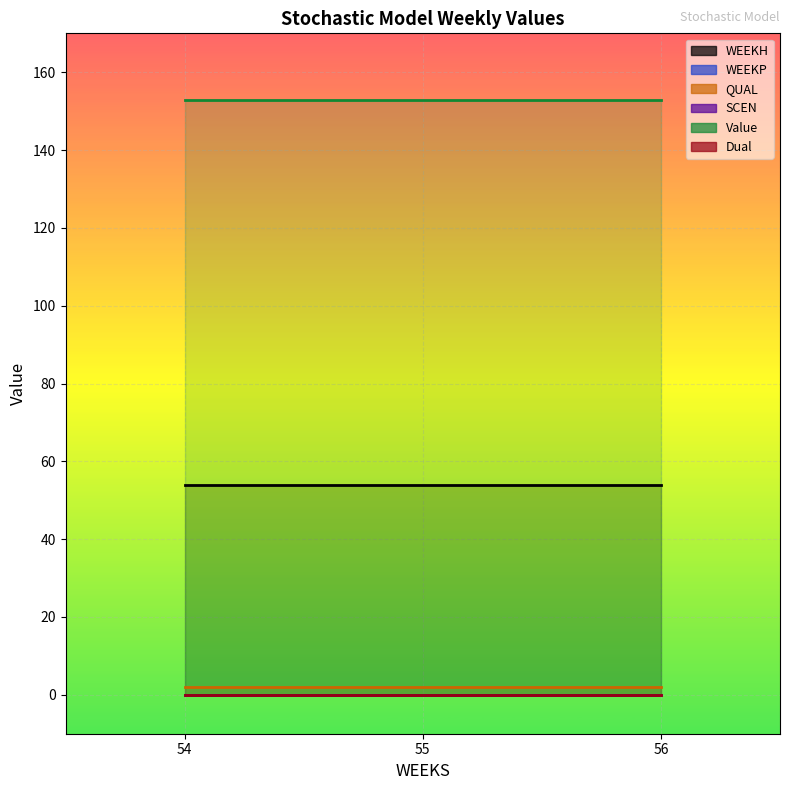

List the series in order of their peak value, lowest first.

WEEKP, SCEN, Dual, QUAL, WEEKH, Value